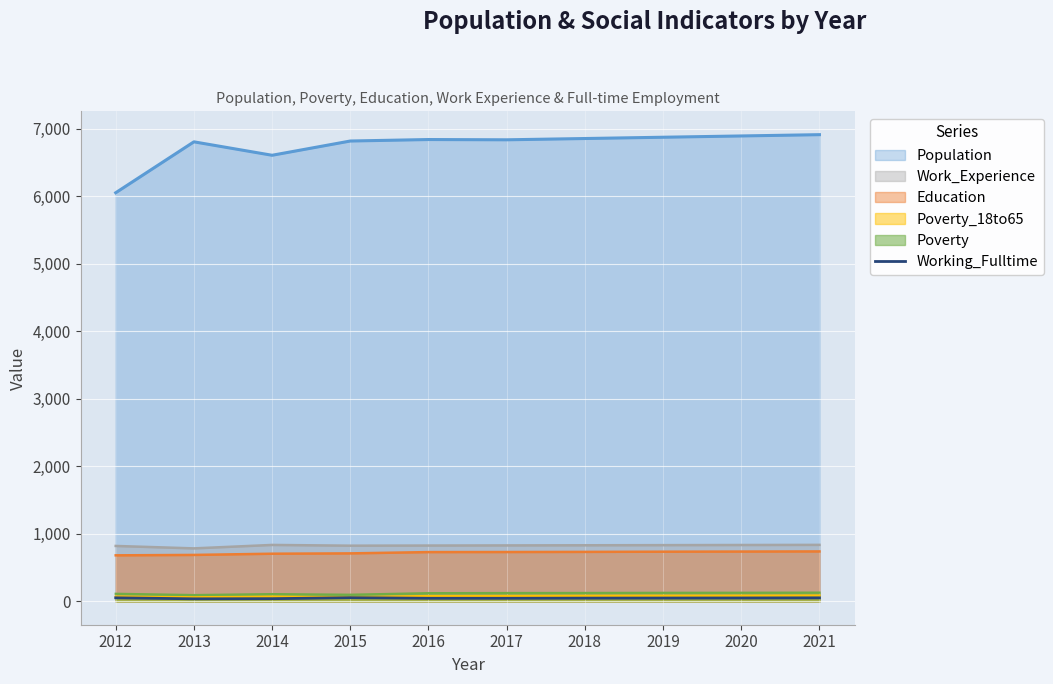

Where is Population nearest to the value 6482?

2014